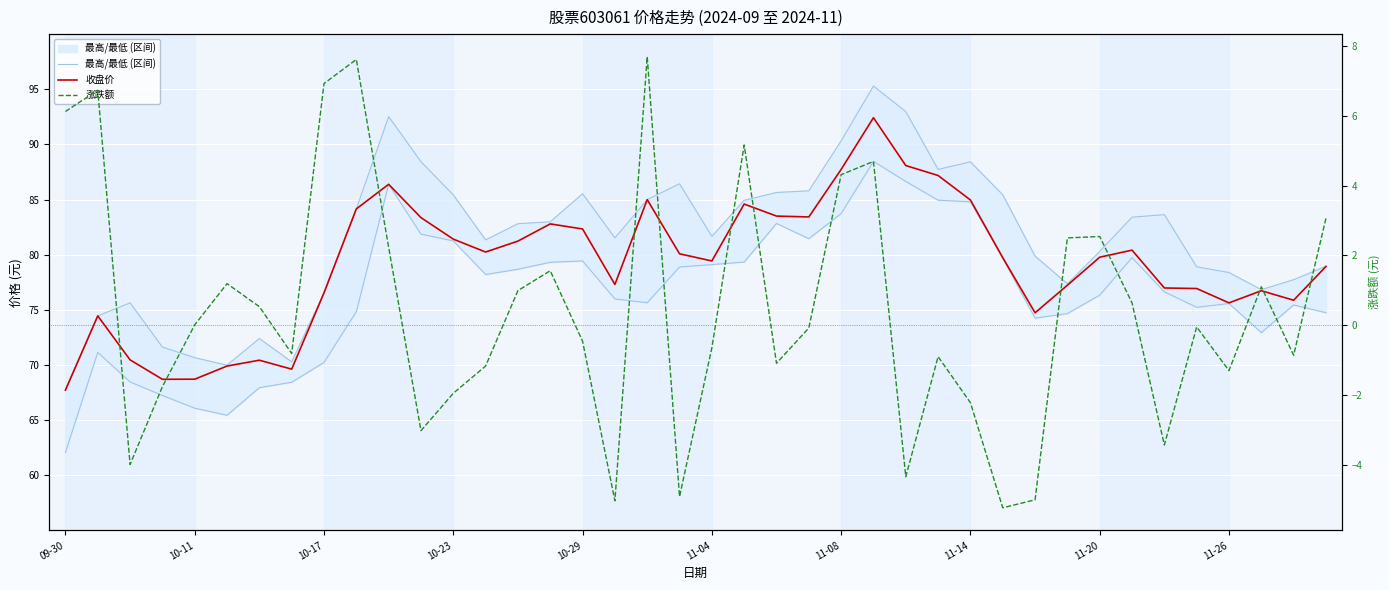

The 收盘价 series shows 120.1 at 35. True or false?

False